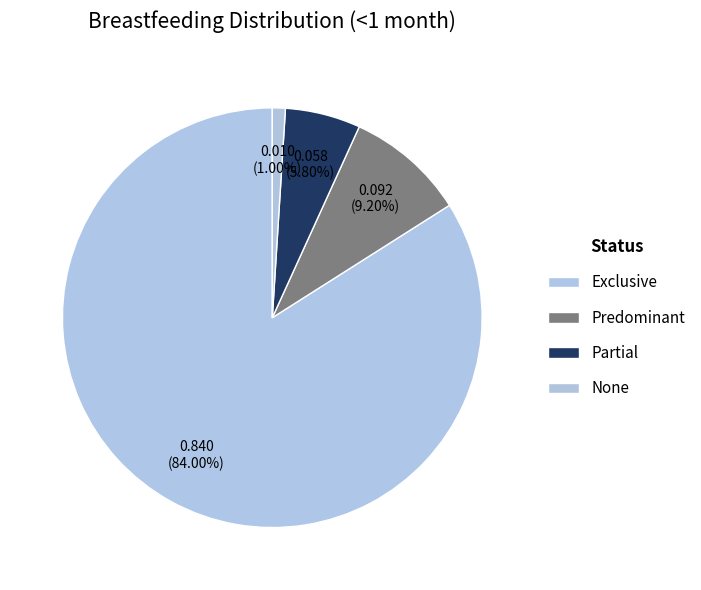

Which slice is the smallest?

None